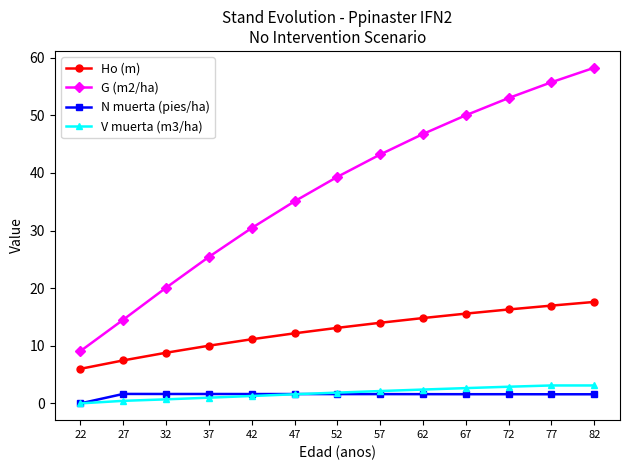

At which category does the chart reach its peak across all series?

82